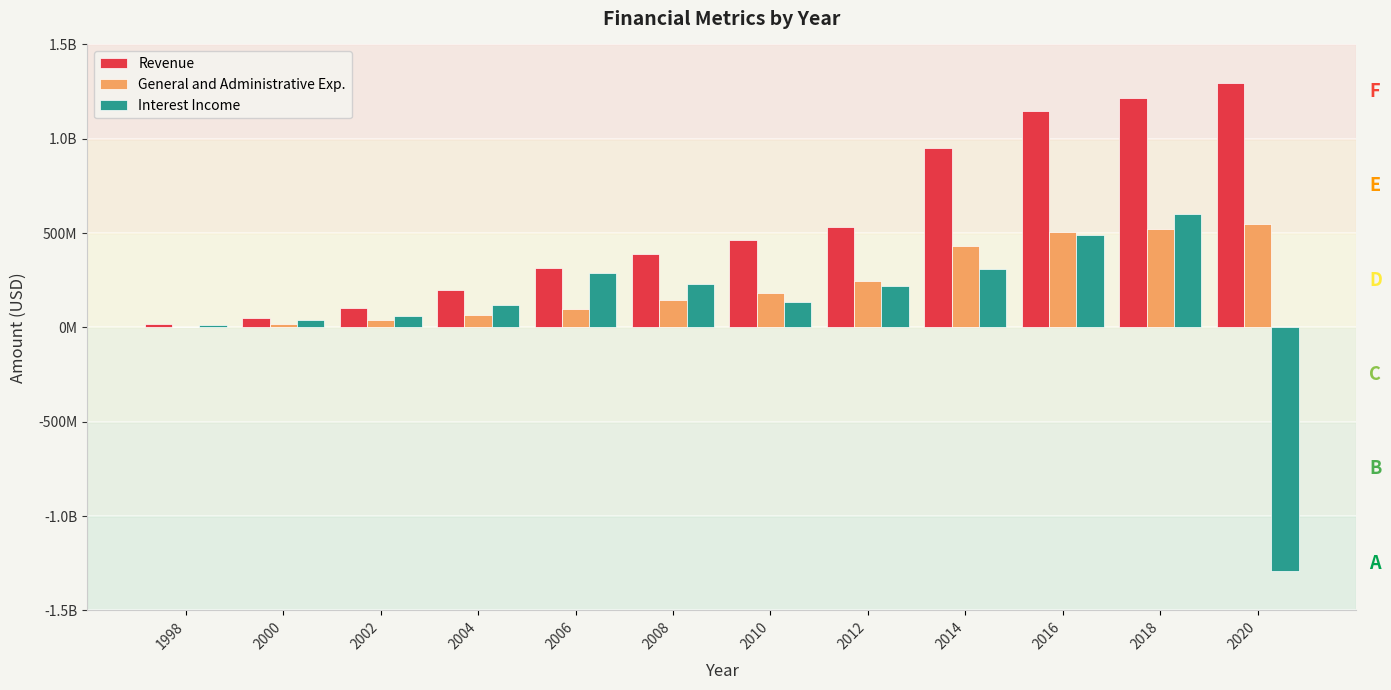

Is it true that Revenue equals 1144807000 at 2016?

True